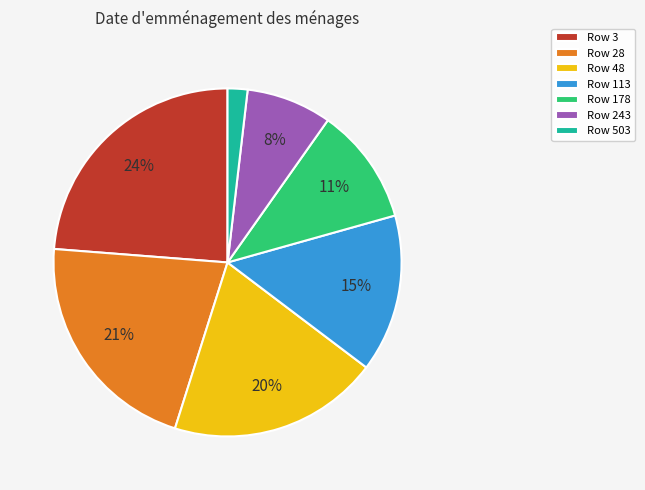

To the nearest percent, what portion does Row 48 represent?

20%